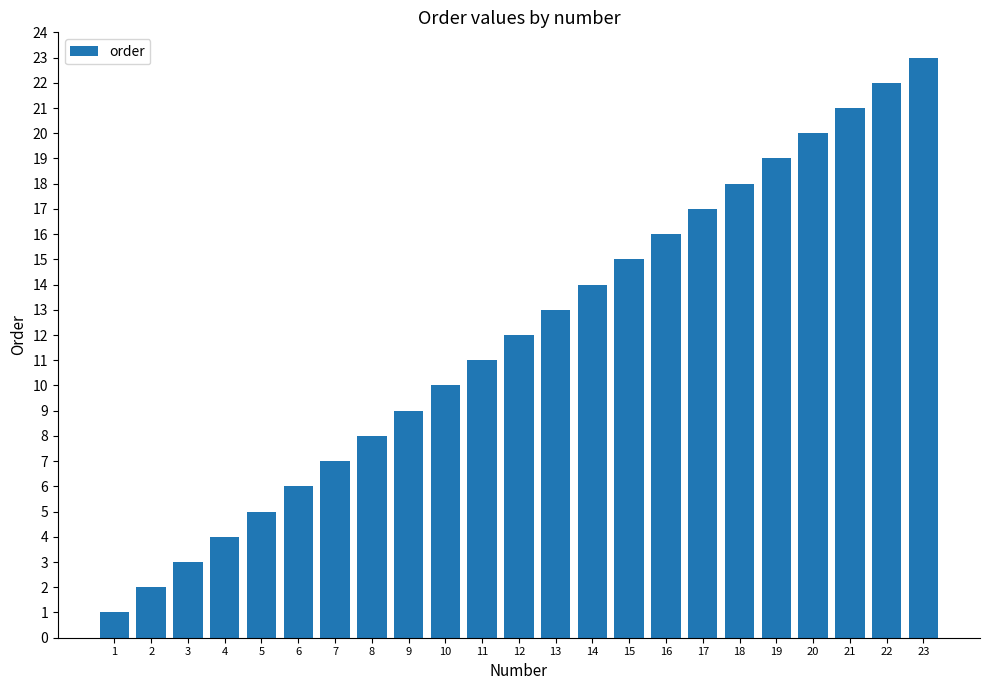

What is the difference between the values at 16 and 3?

13